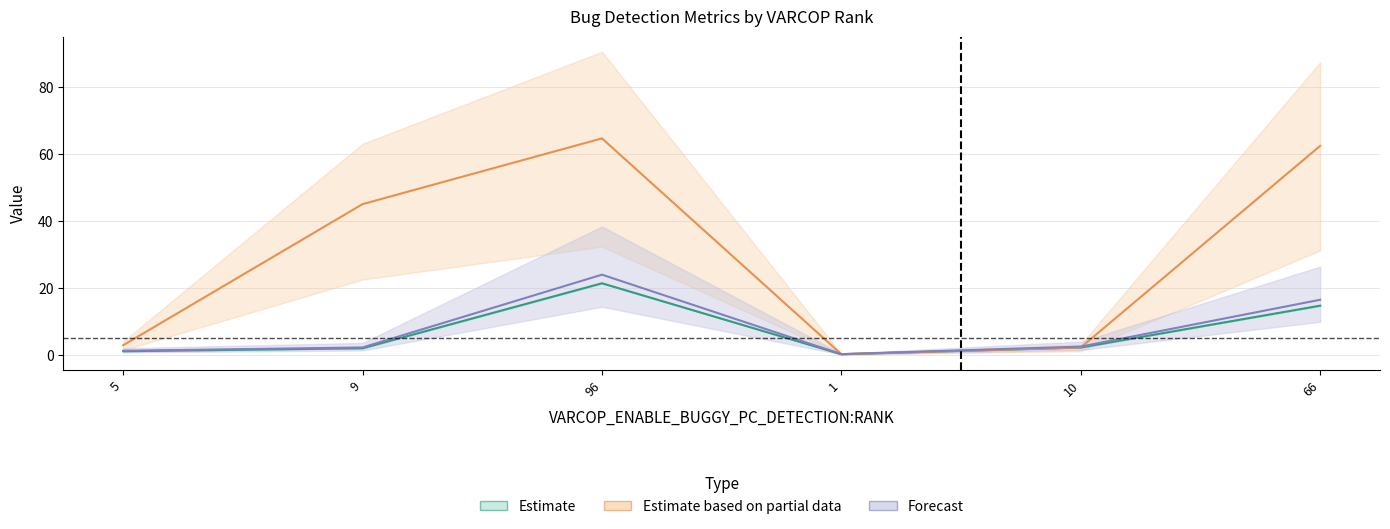

What is the average value of the Forecast series?

7.8